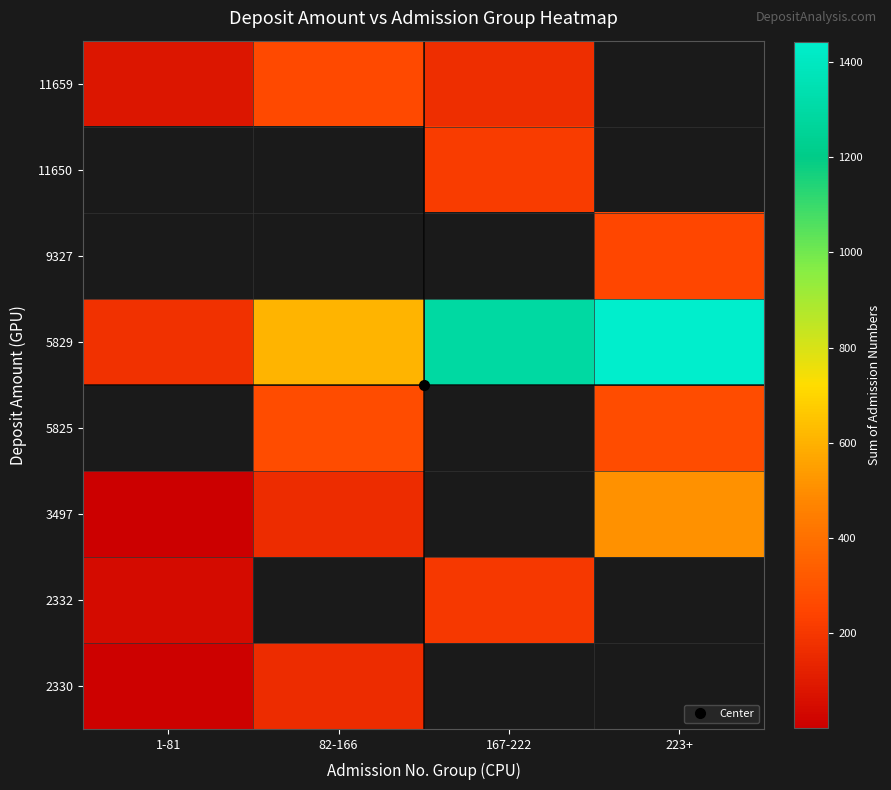

What is the difference between the 11659 values at 82-166 and 1-81?

183.0